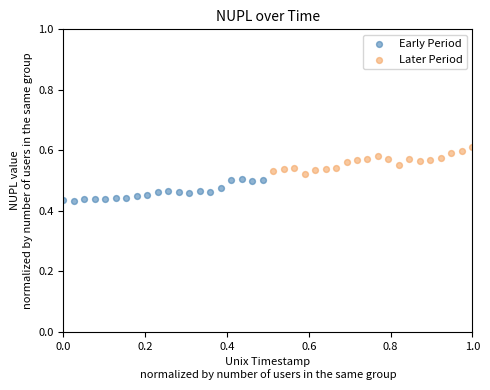

Which series reaches the maximum Y coordinate?

Later Period